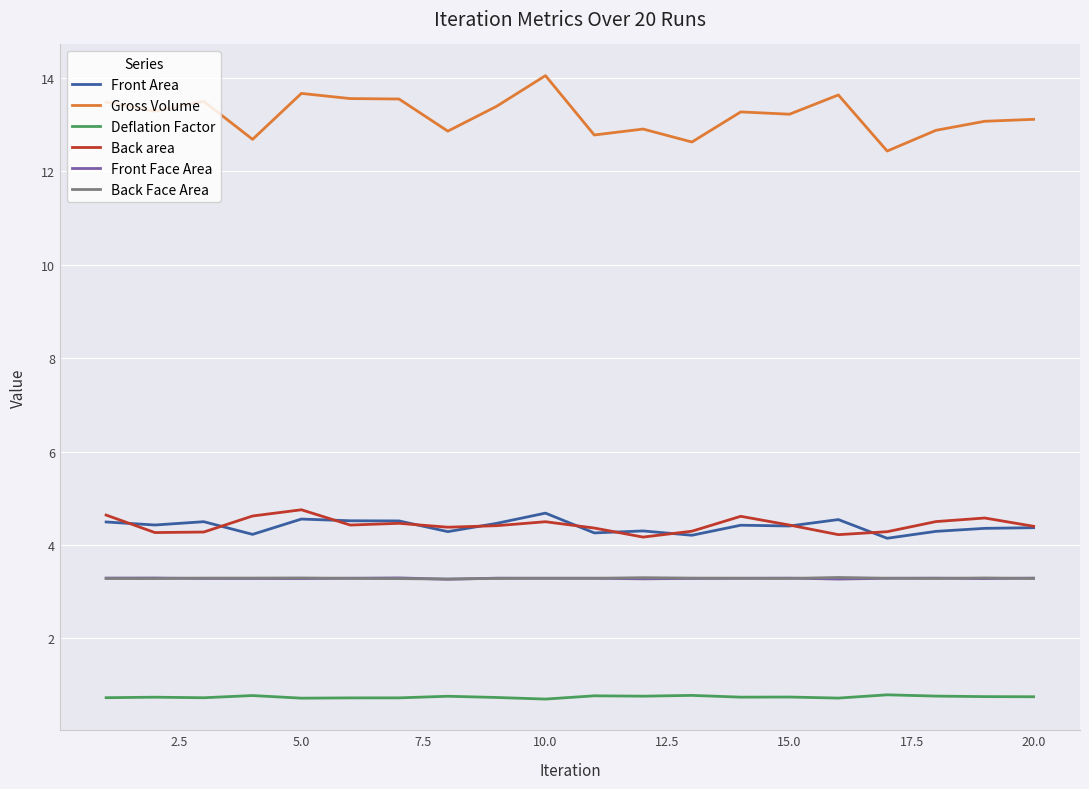

Which series has the largest total across all categories?

Gross Volume